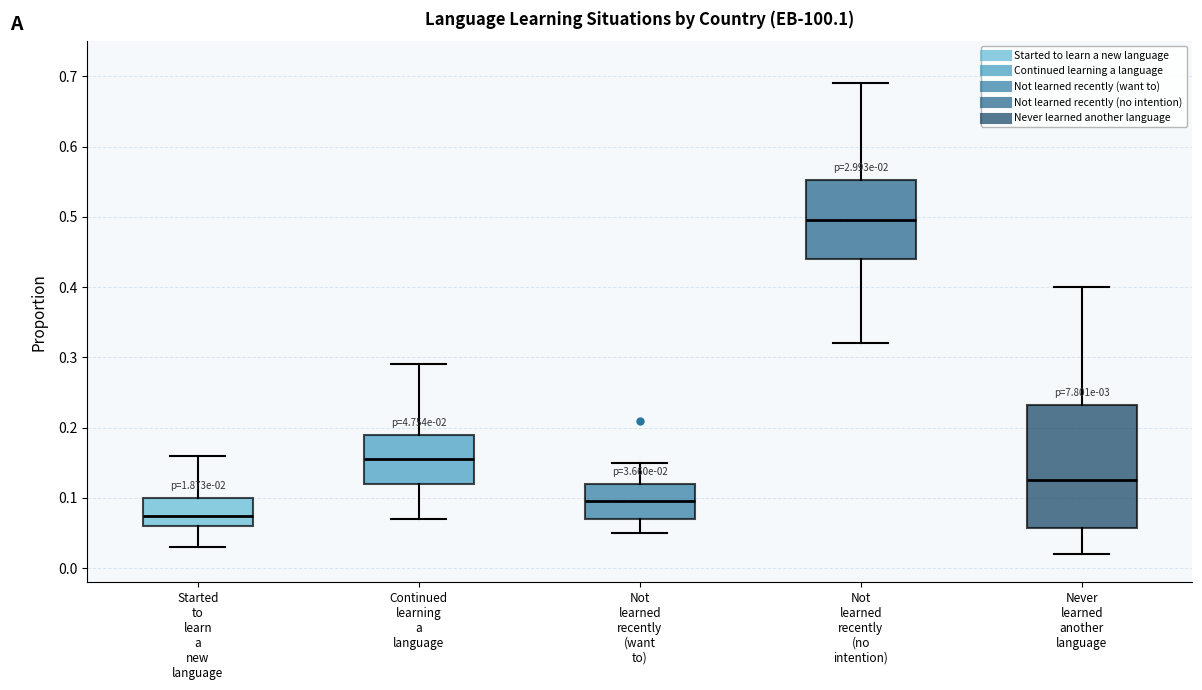

Where does the upper whisker of the box for Not learned recently (want to) end on the y-axis? The values are not printed on the chart, so give them approximately, as read against the axis.

0.15